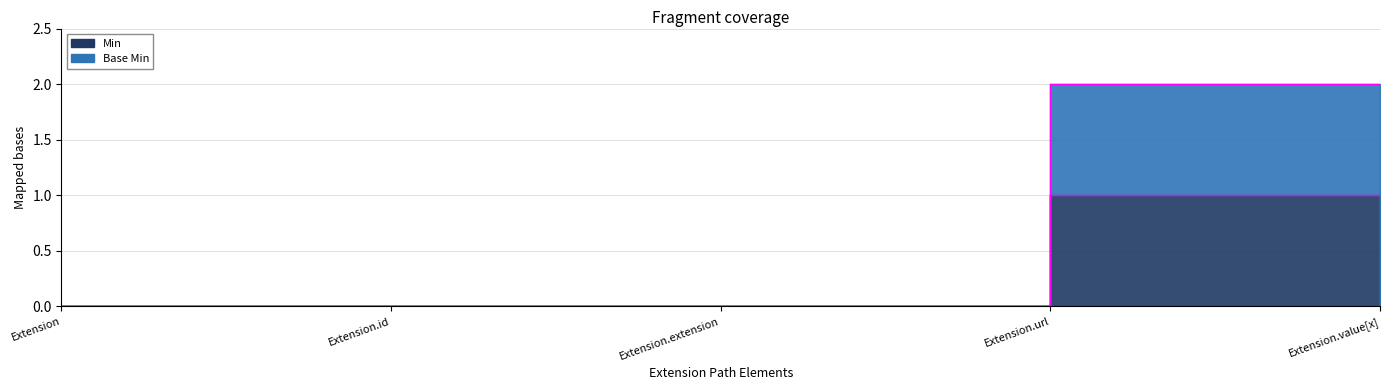

How many interior local peaks does the Min series have?

1